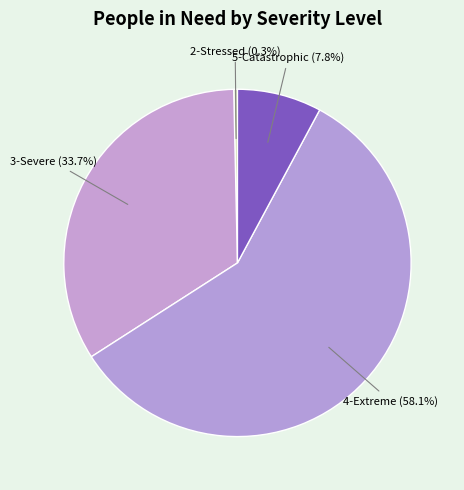

Which category has the smallest portion of the pie?

2-Stressed